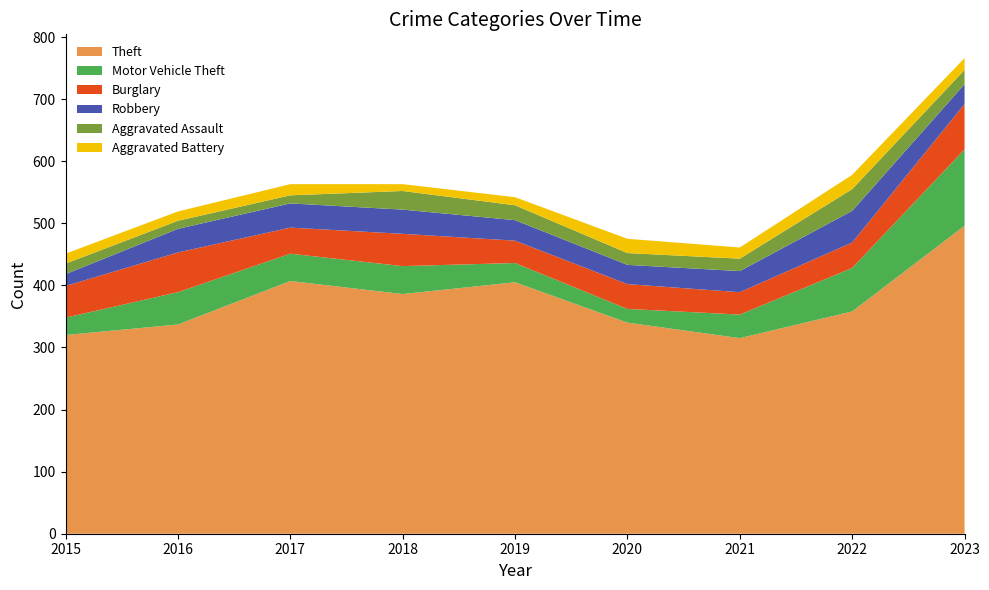

Reading left to right, transcribe all the data shown in this chart.

Theft: 2015=320	2016=337	2017=407	2018=386	2019=405	2020=340	2021=315	2022=358	2023=496
Motor Vehicle Theft: 2015=28	2016=52	2017=44	2018=45	2019=31	2020=22	2021=38	2022=70	2023=123
Burglary: 2015=51	2016=64	2017=42	2018=52	2019=36	2020=40	2021=36	2022=41	2023=73
Robbery: 2015=19	2016=38	2017=39	2018=39	2019=33	2020=31	2021=34	2022=51	2023=32
Aggravated Assault: 2015=17	2016=13	2017=13	2018=30	2019=24	2020=19	2021=20	2022=35	2023=23
Aggravated Battery: 2015=16	2016=15	2017=18	2018=11	2019=13	2020=23	2021=18	2022=23	2023=19